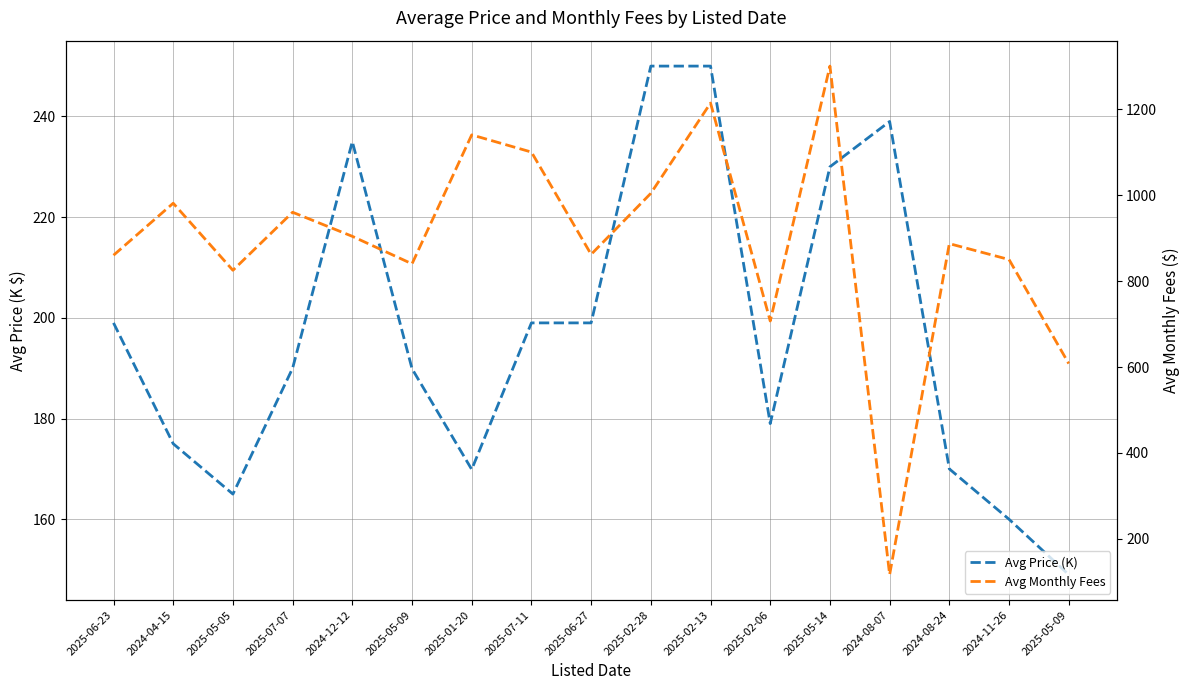

How many data points does each series have?

17